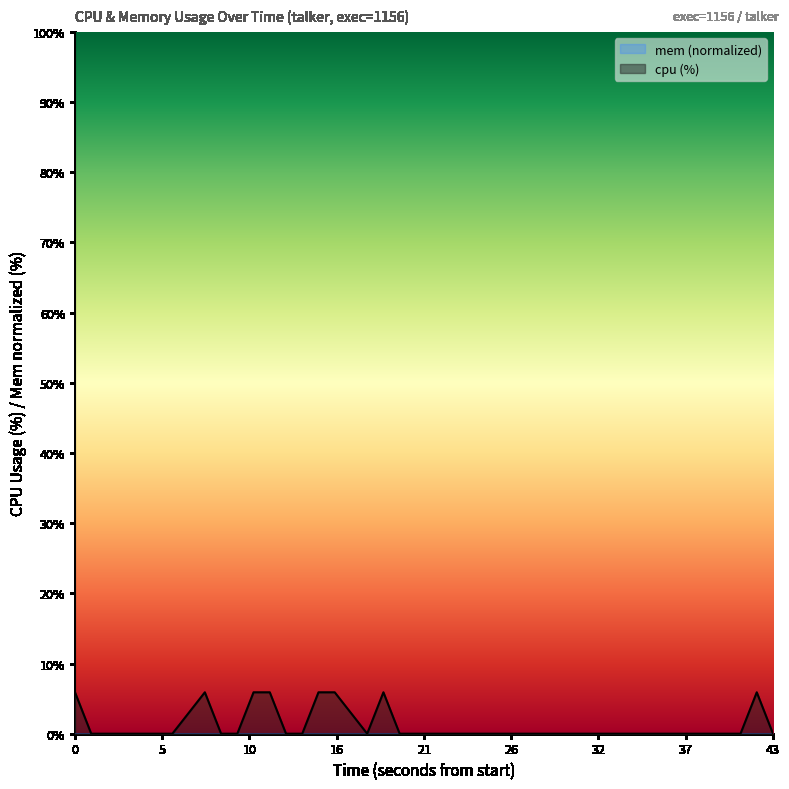

Which series has the largest range (max minus min)?

cpu (%)